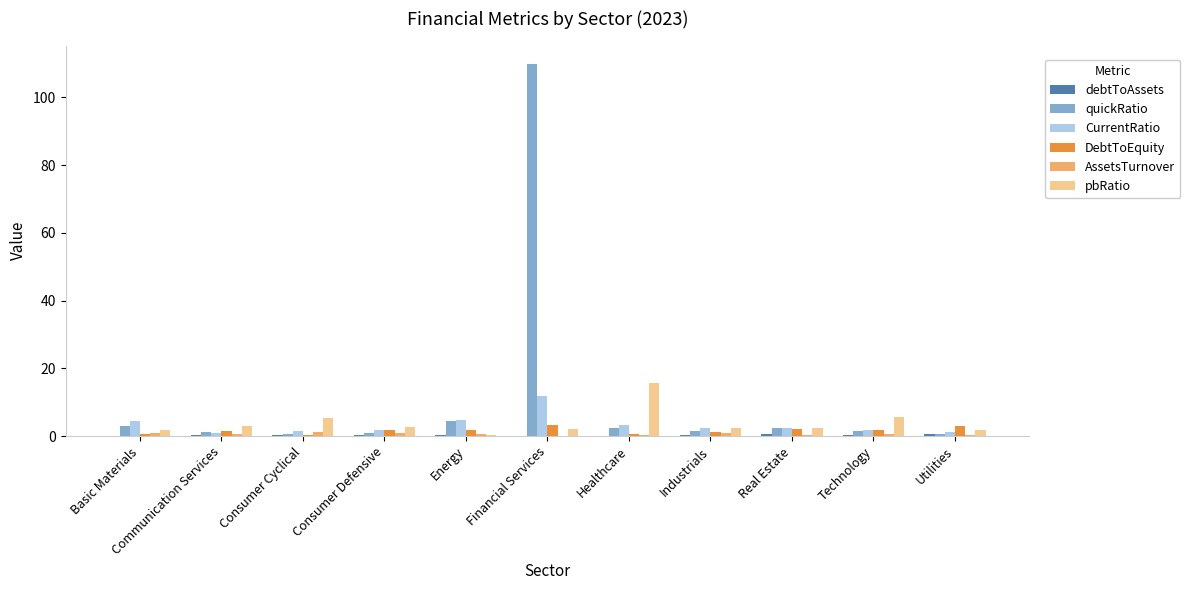

Is the value of CurrentRatio at Industrials greater than the value of pbRatio at Consumer Cyclical?

No